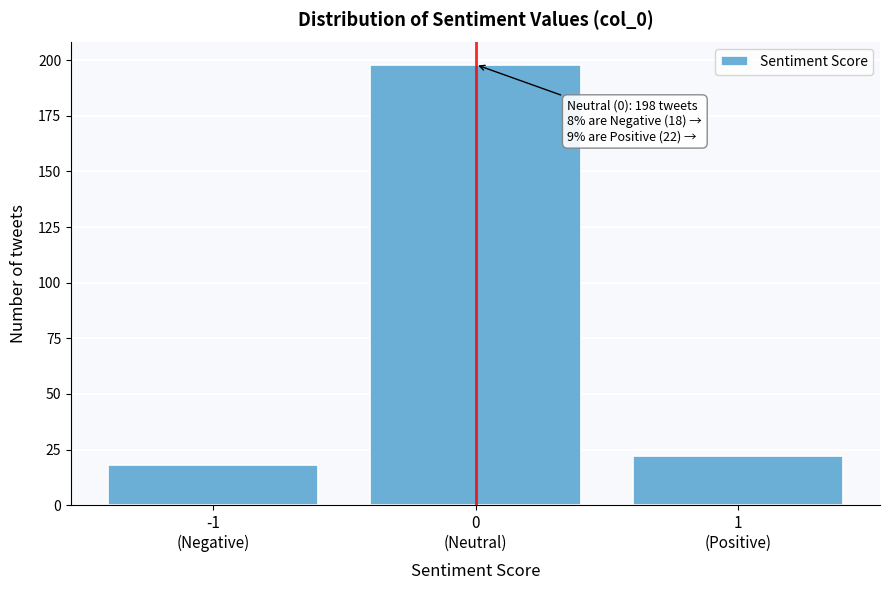

Reading right to left, what are all the values shown in this chart?

22	198	18